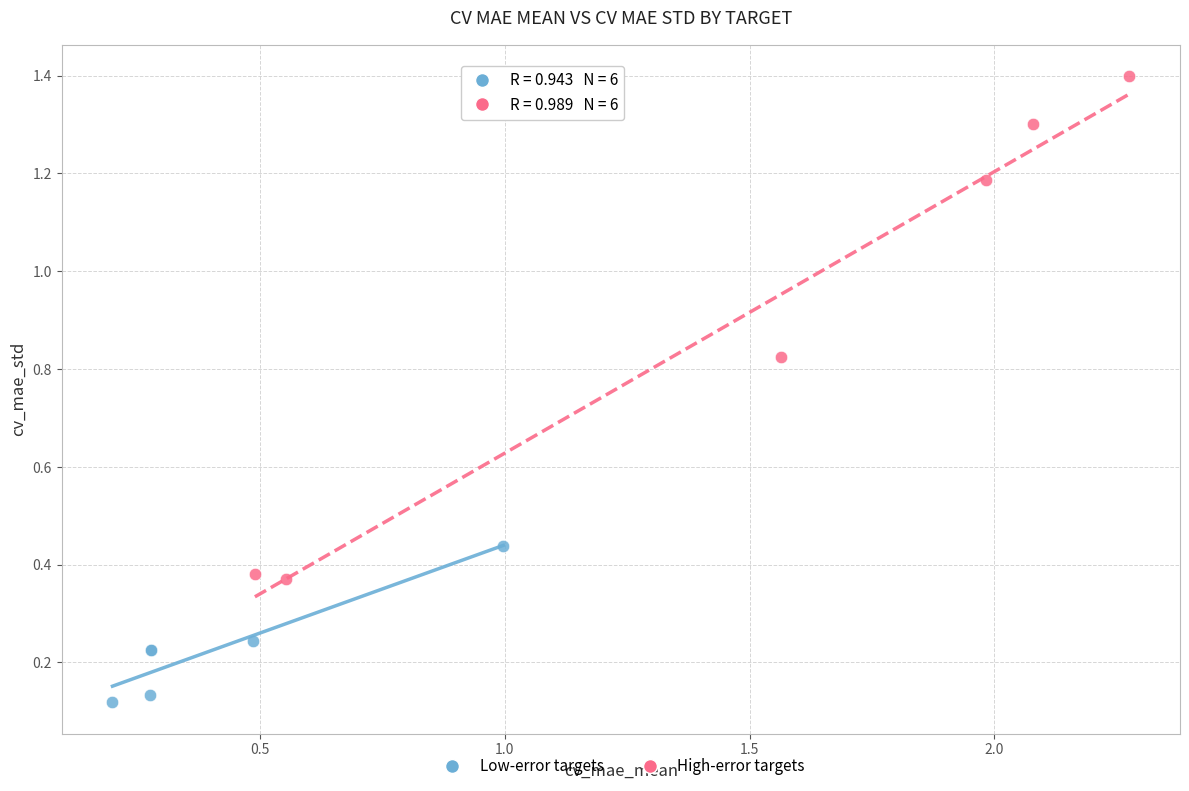

Which series reaches the maximum Y coordinate?

High-error targets